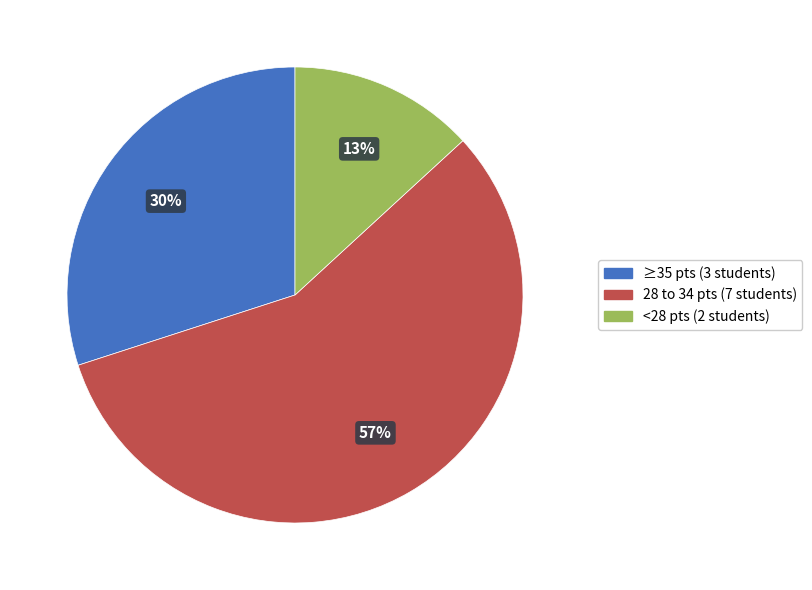

Is there any slice that represents more than half of the pie?

Yes